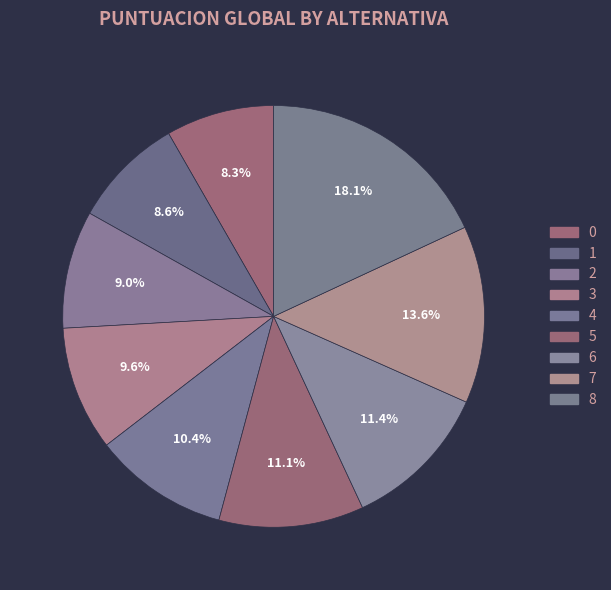

True or false: 6 accounts for 4% of the total.

False